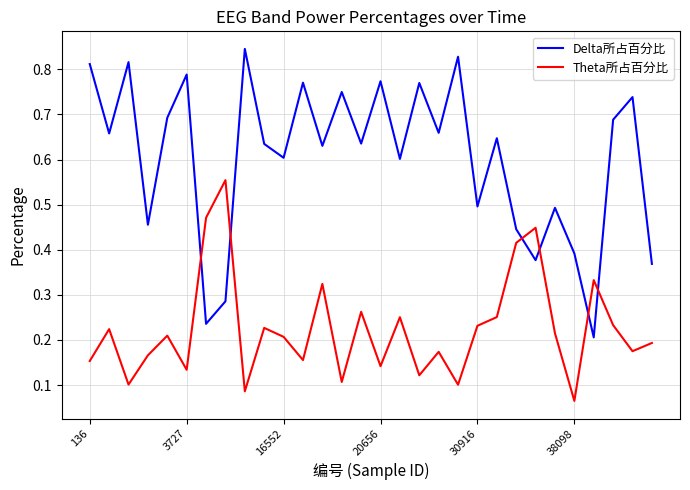

Which series has the widest spread of values?

Delta所占百分比